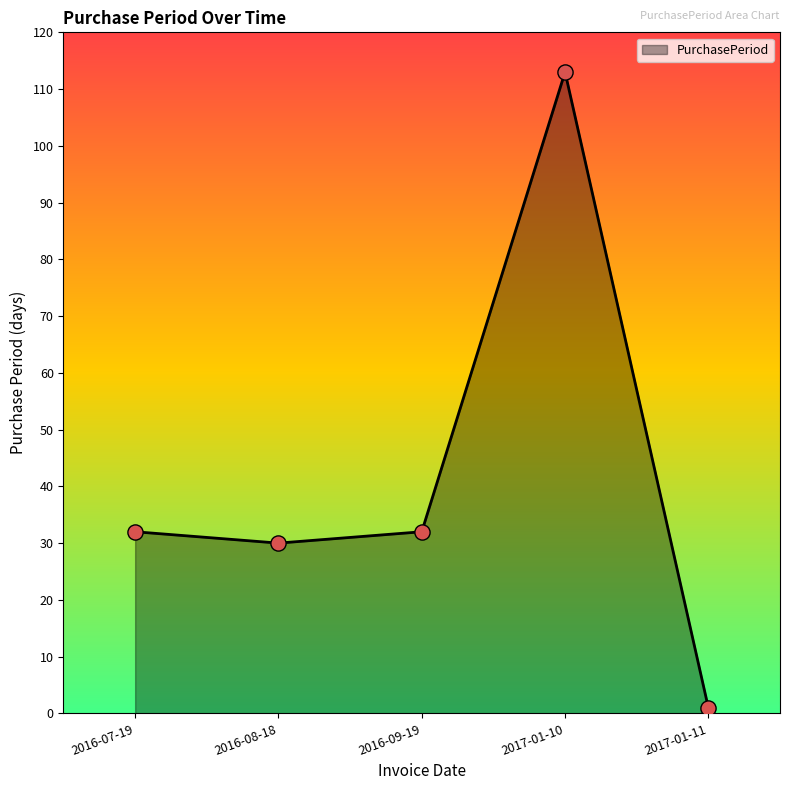

What is the ratio of the value at 2016-09-19 to the value at 2017-01-11?

32.0